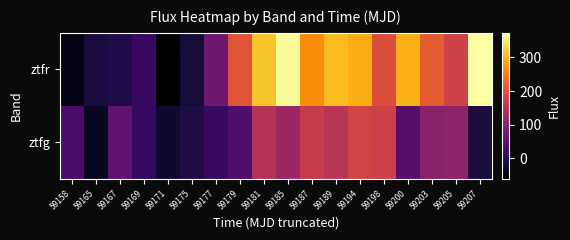

What is the difference between the highest and lowest values at 59203?

114.0